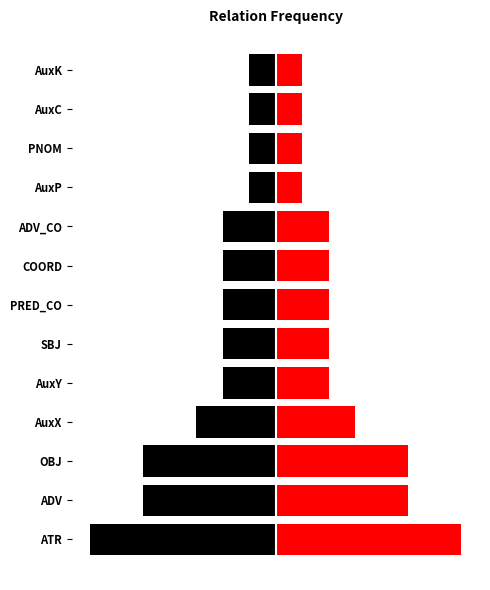

List the series in order of their peak value, highest first.

Right, Left